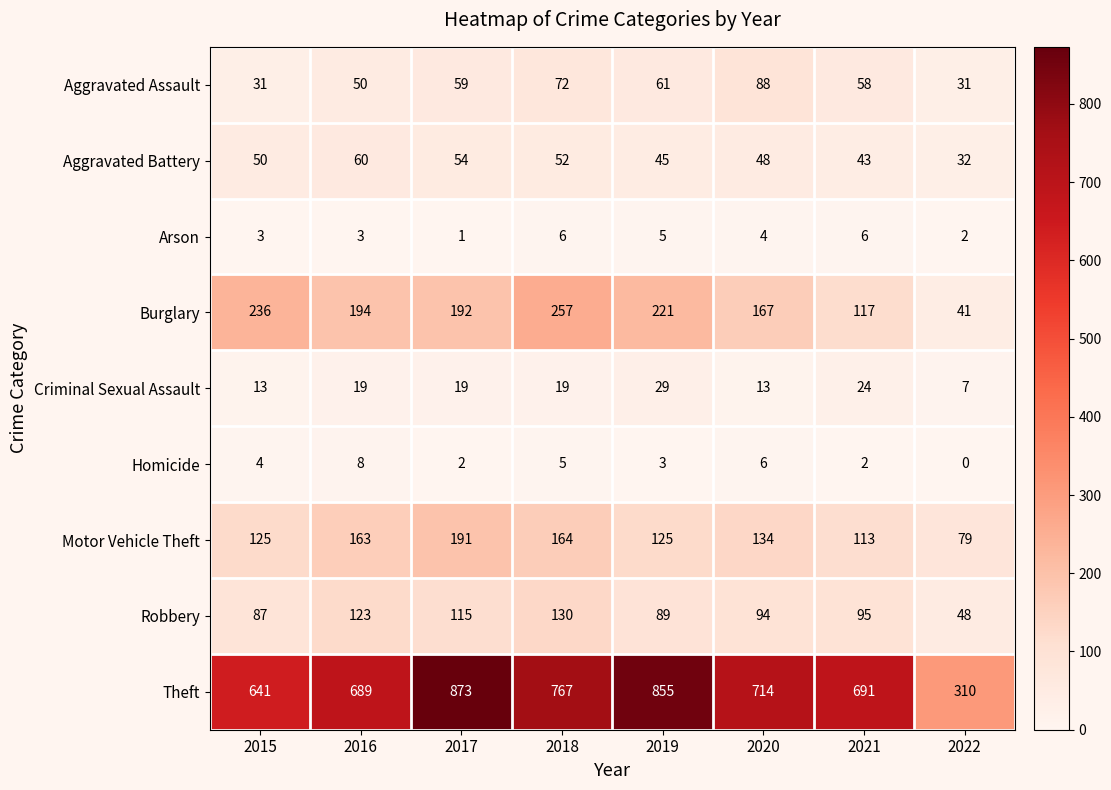

How many series are shown in this chart?

9